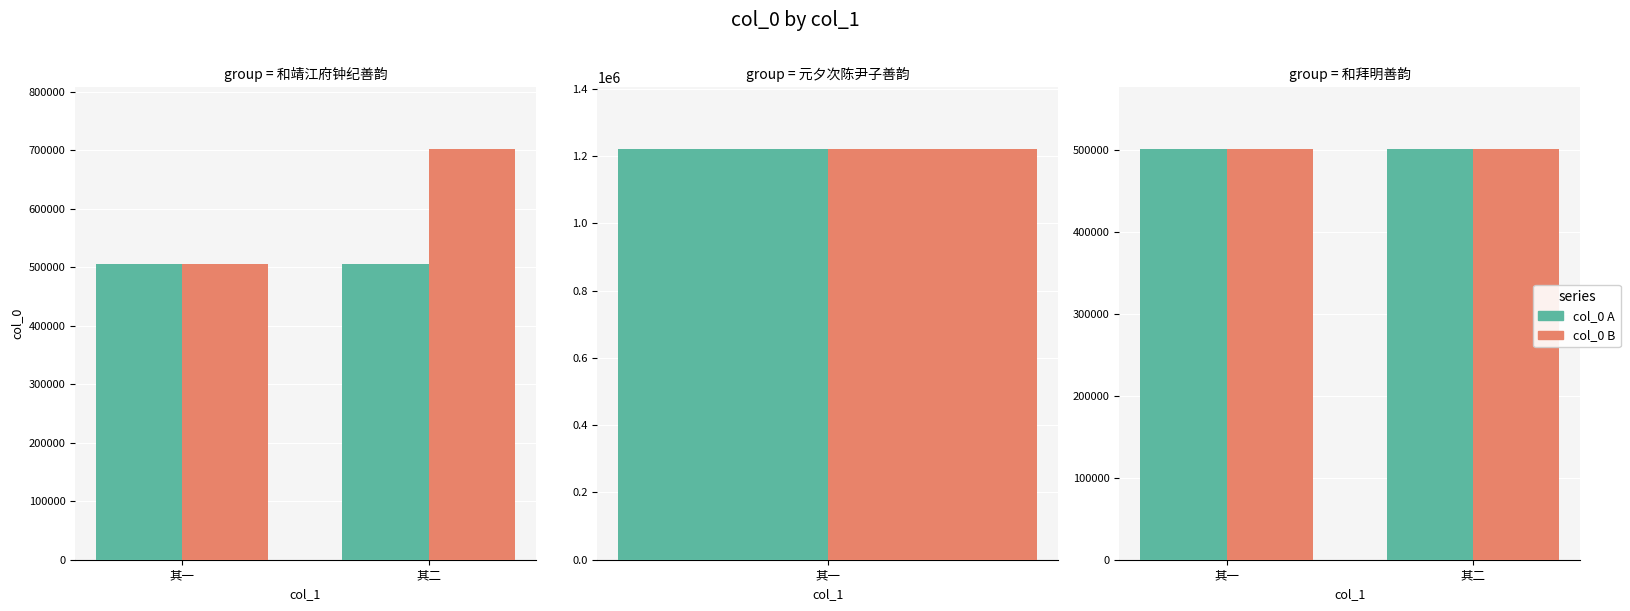

How many bars are there in each group?

2